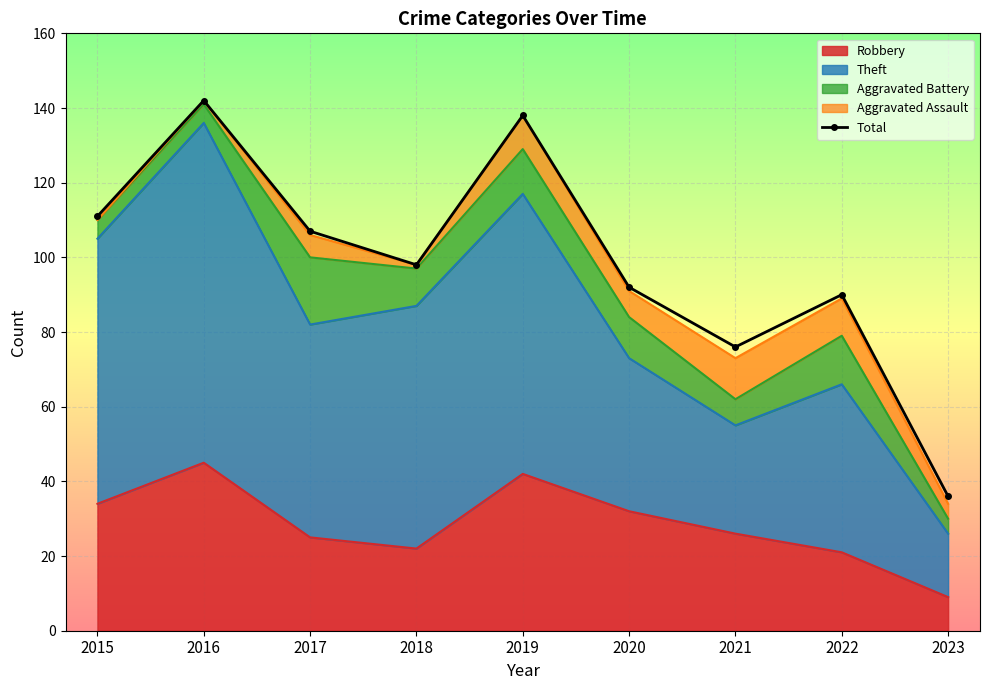

What is the smallest value displayed?

36